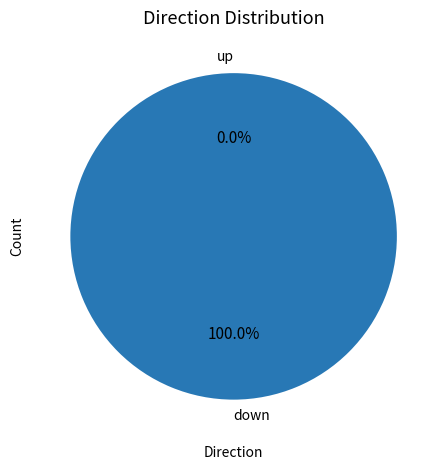

What is the change in value from down to up?

-3